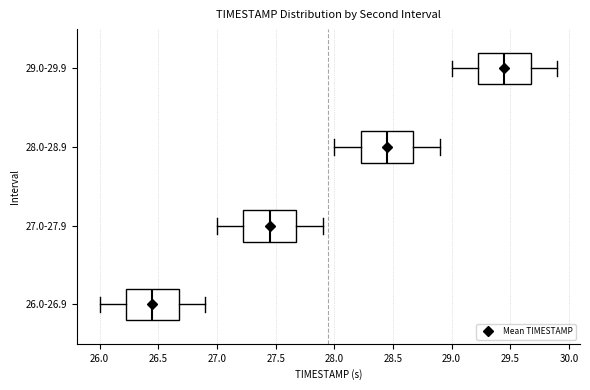

Reading bottom to top, read every box against the x-axis: the position of its median line, the range the box covers, and the ends of its whiskers. The values are not printed on the chart, so give them approximately, as read against the axis.

26.0-26.9: median 26.45, box 26.25 to 26.70, whiskers 26.00 to 26.90
27.0-27.9: median 27.45, box 27.25 to 27.70, whiskers 27.00 to 27.90
28.0-28.9: median 28.45, box 28.25 to 28.70, whiskers 28.00 to 28.90
29.0-29.9: median 29.45, box 29.25 to 29.70, whiskers 29.00 to 29.90